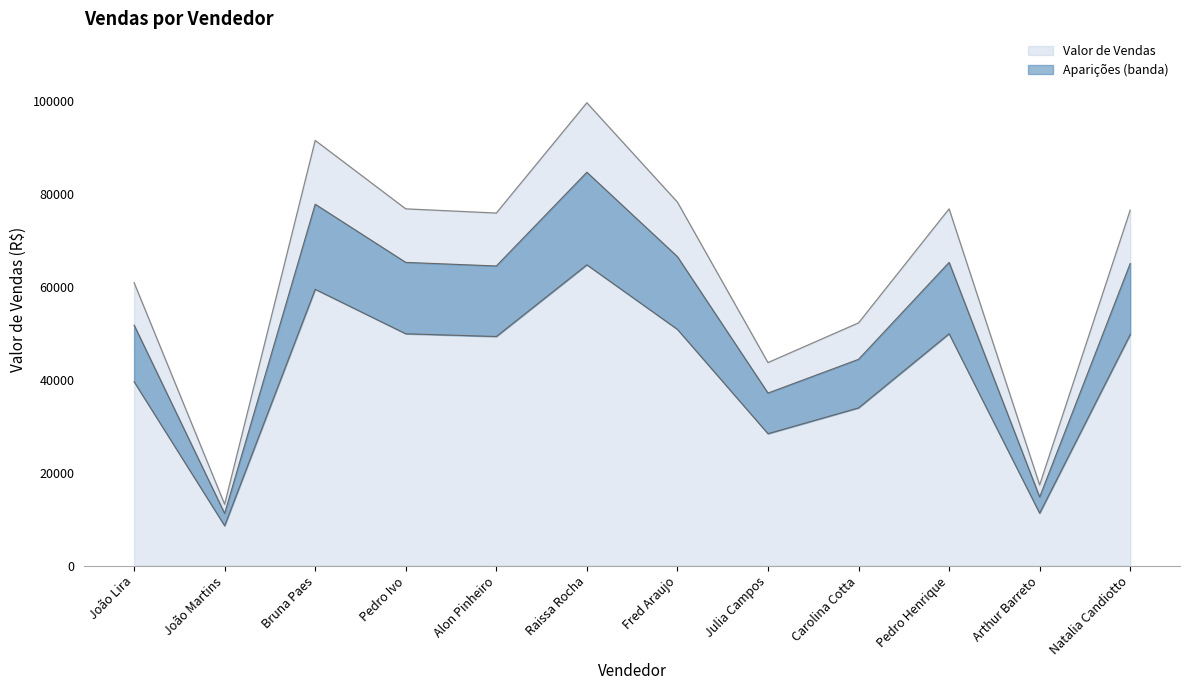

Read the Valor de Vendas value at Bruna Paes.

91441